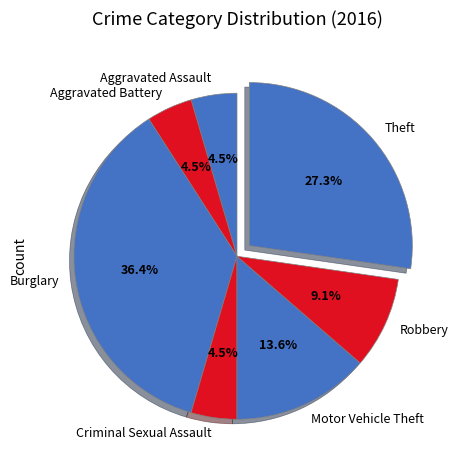

How many slices are in this pie chart?

7